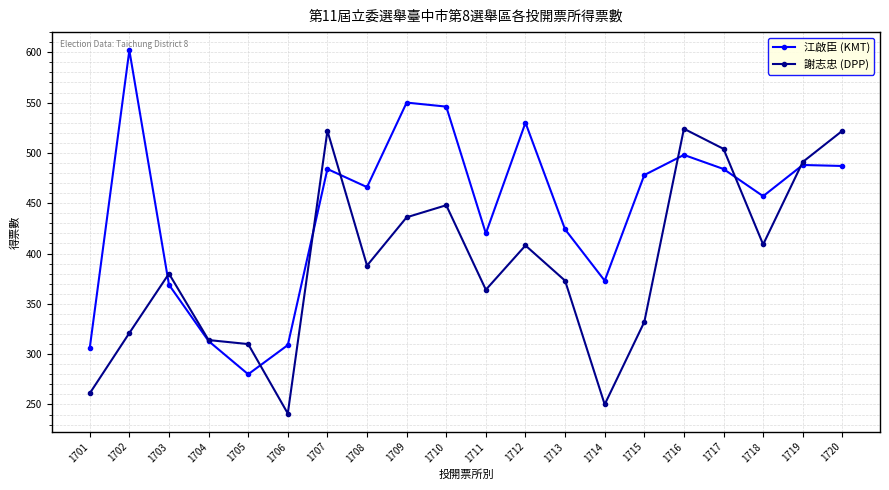

True or false: 謝志忠 (DPP) and 江啟臣 (KMT) cross at least once.

True